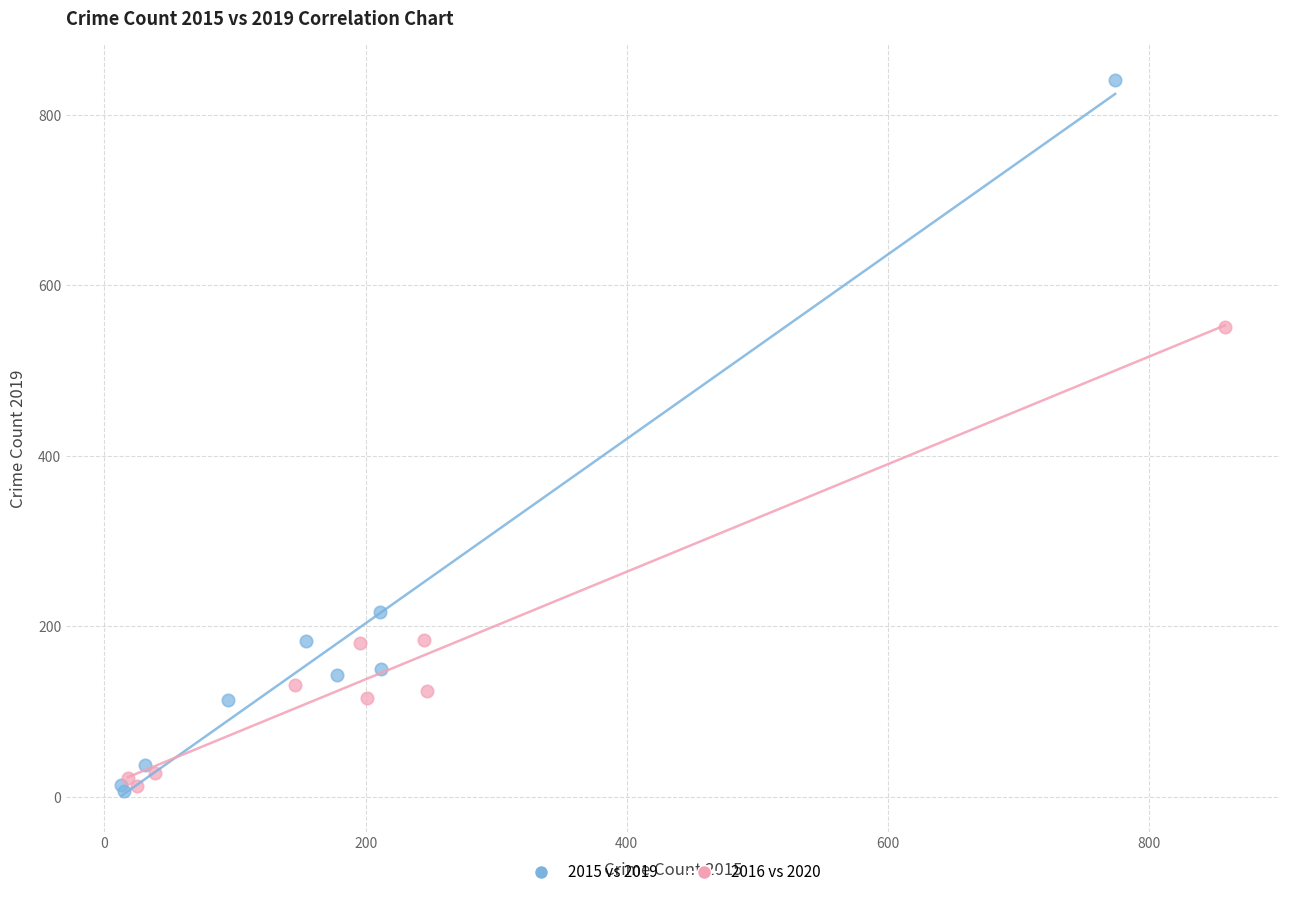

Which series has the widest spread of Y values?

2015 vs 2019